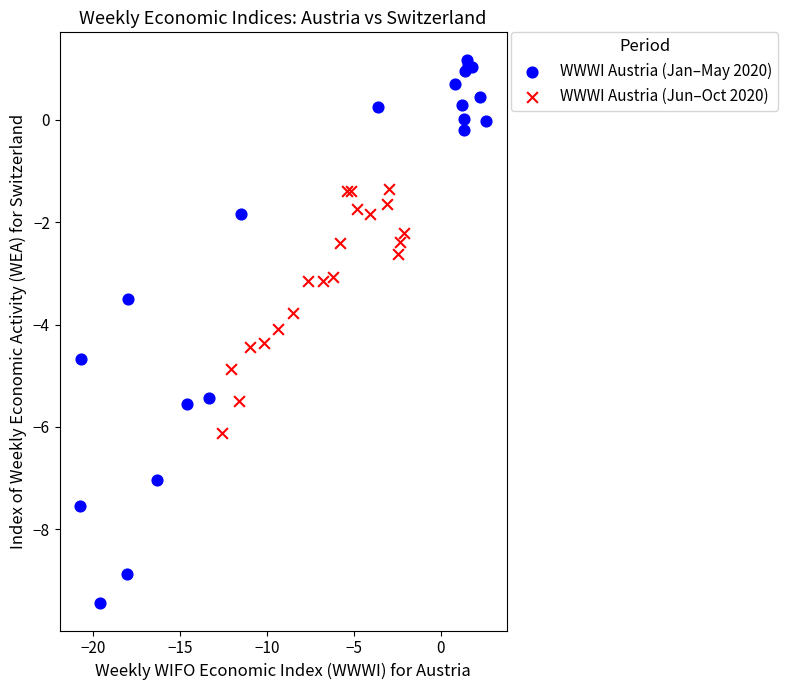

Which series has the widest spread of Y values?

WWWI Austria (Jan–May 2020)